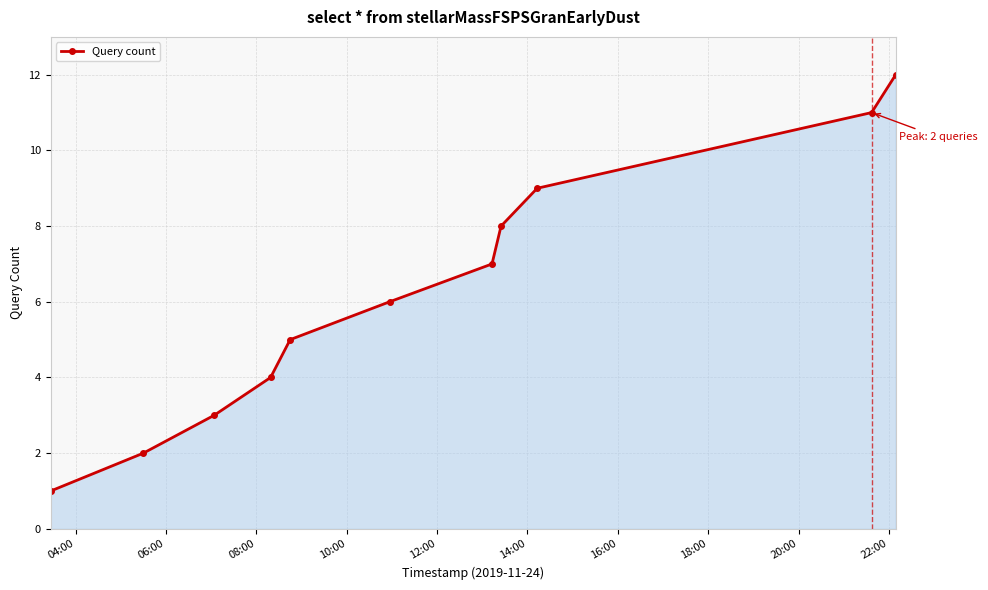

True or false: there are more than 1 points higher than both neighbors.

False